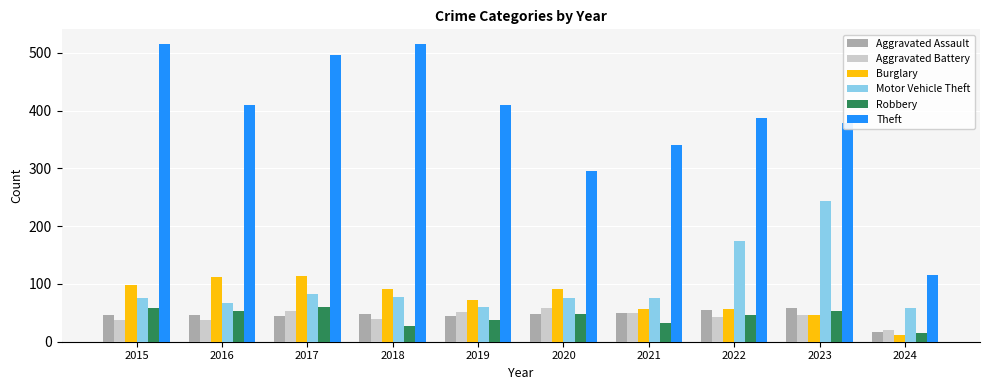

What is the difference between the maximum and second lowest values in the Burglary series?

67